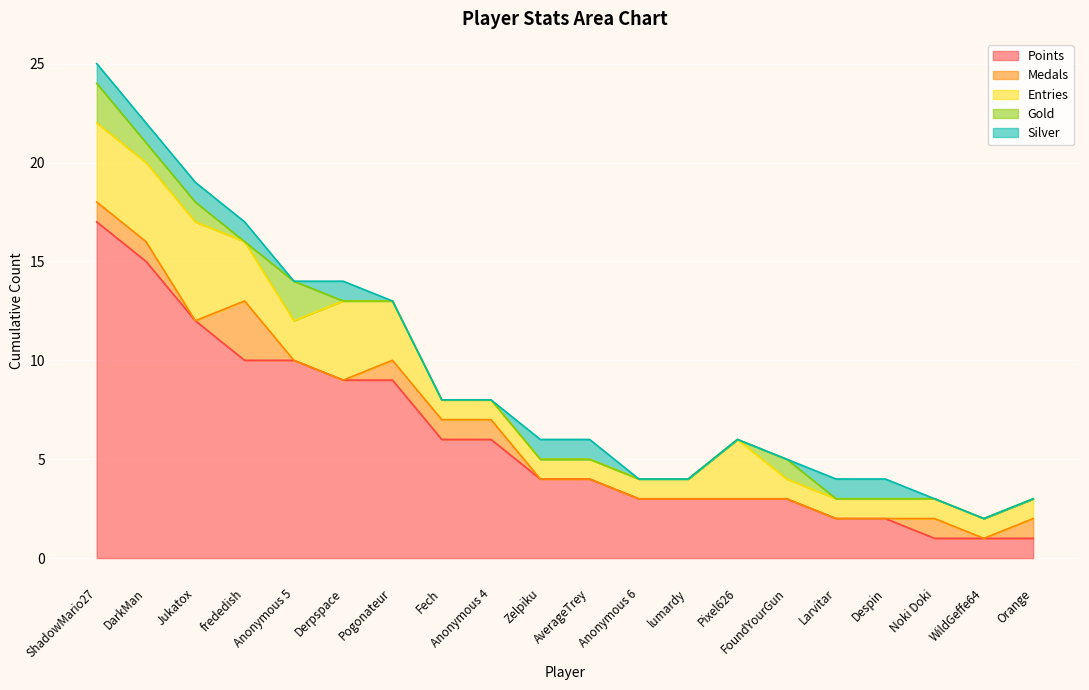

What are all the series names shown in the legend?

Points, Medals, Entries, Gold, Silver